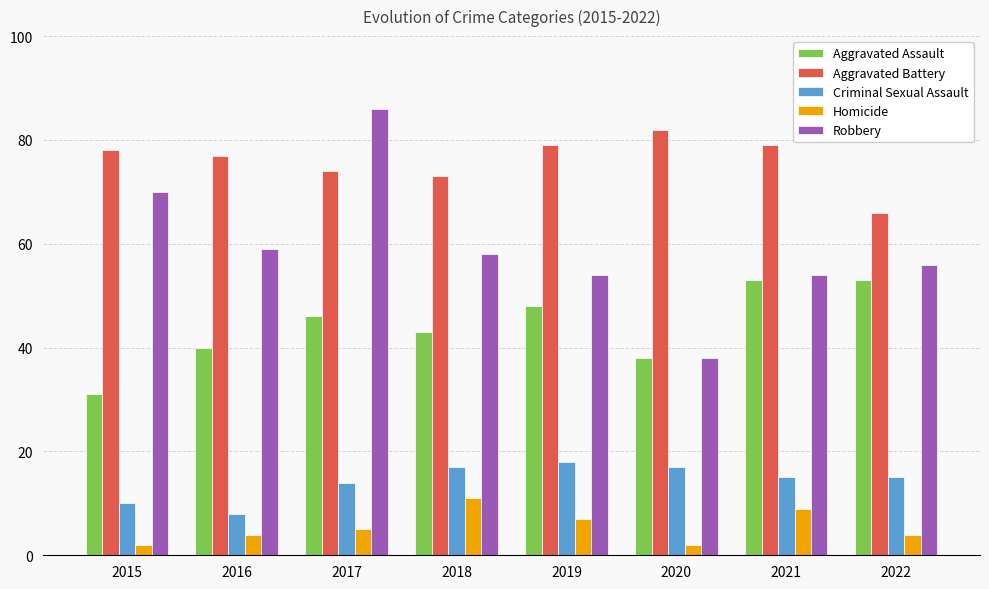

What are all the series names shown in the legend?

Aggravated Assault, Aggravated Battery, Criminal Sexual Assault, Homicide, Robbery